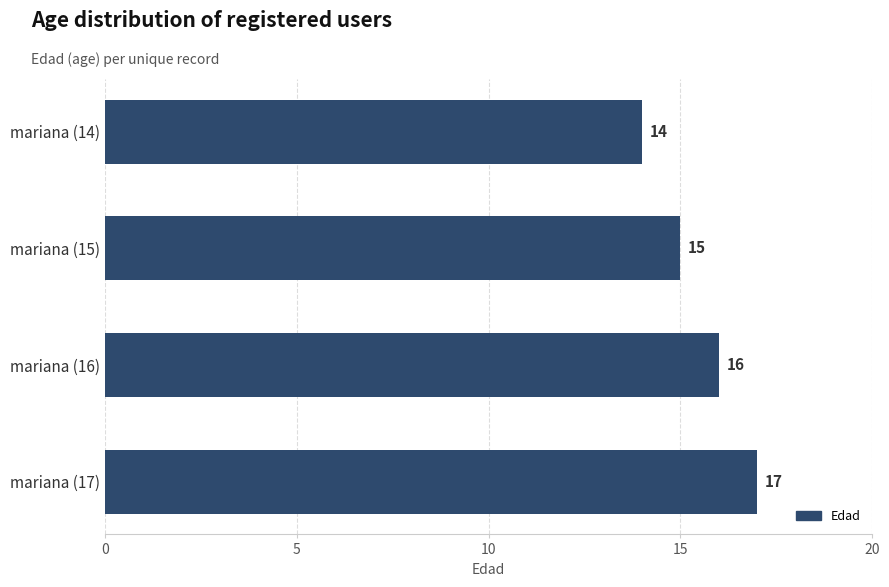

How many values are between 15 and 17?

3